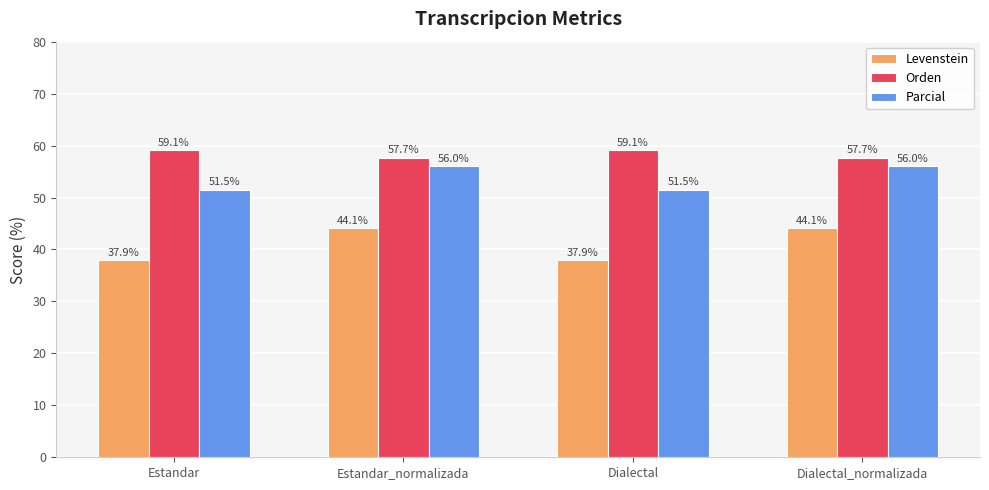

What is the maximum value shown in the chart?

59.1